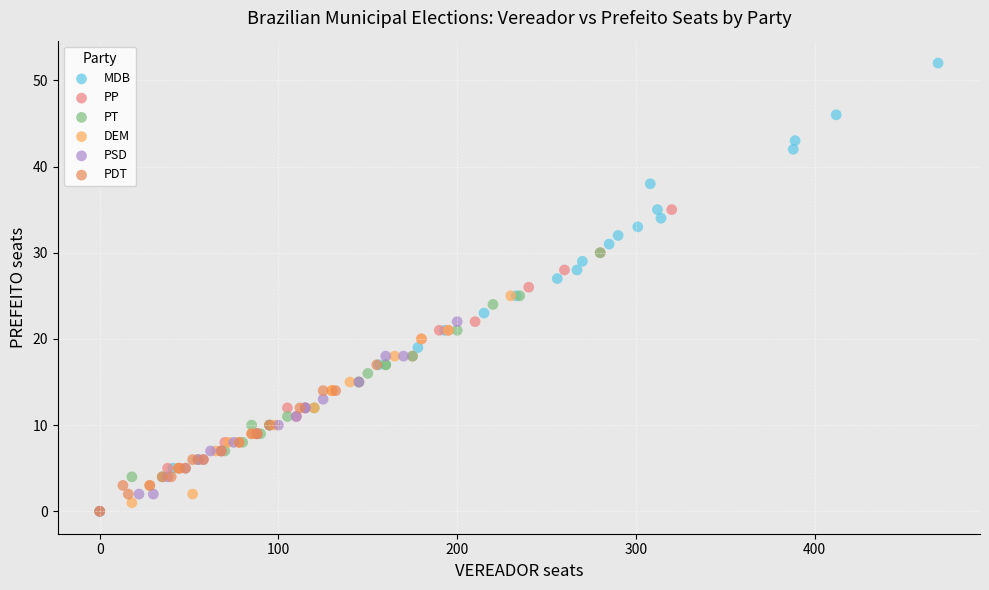

Which series has the widest spread of Y values?

MDB